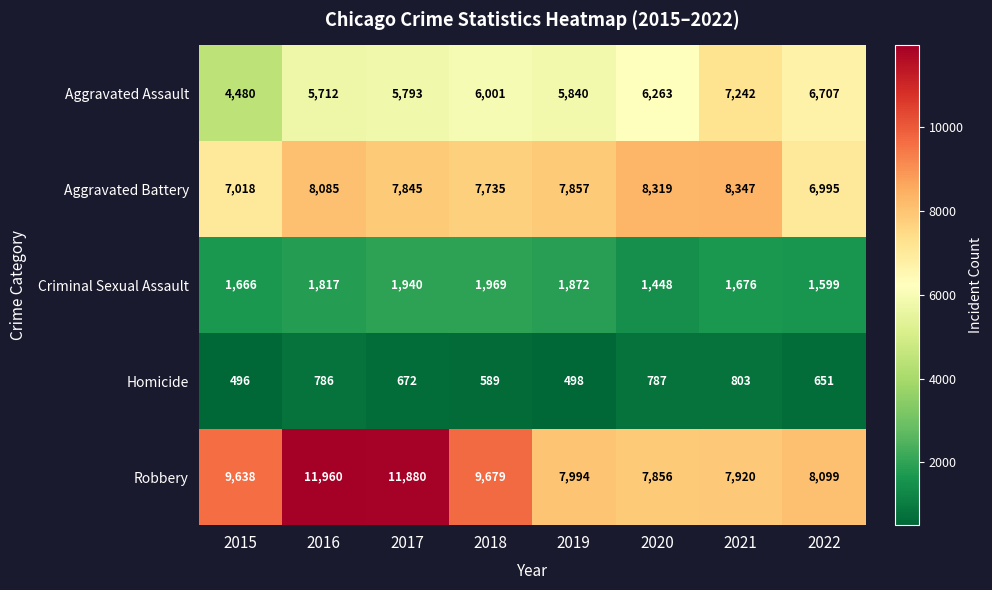

Is it true that Robbery equals 7920 at 2021?

True